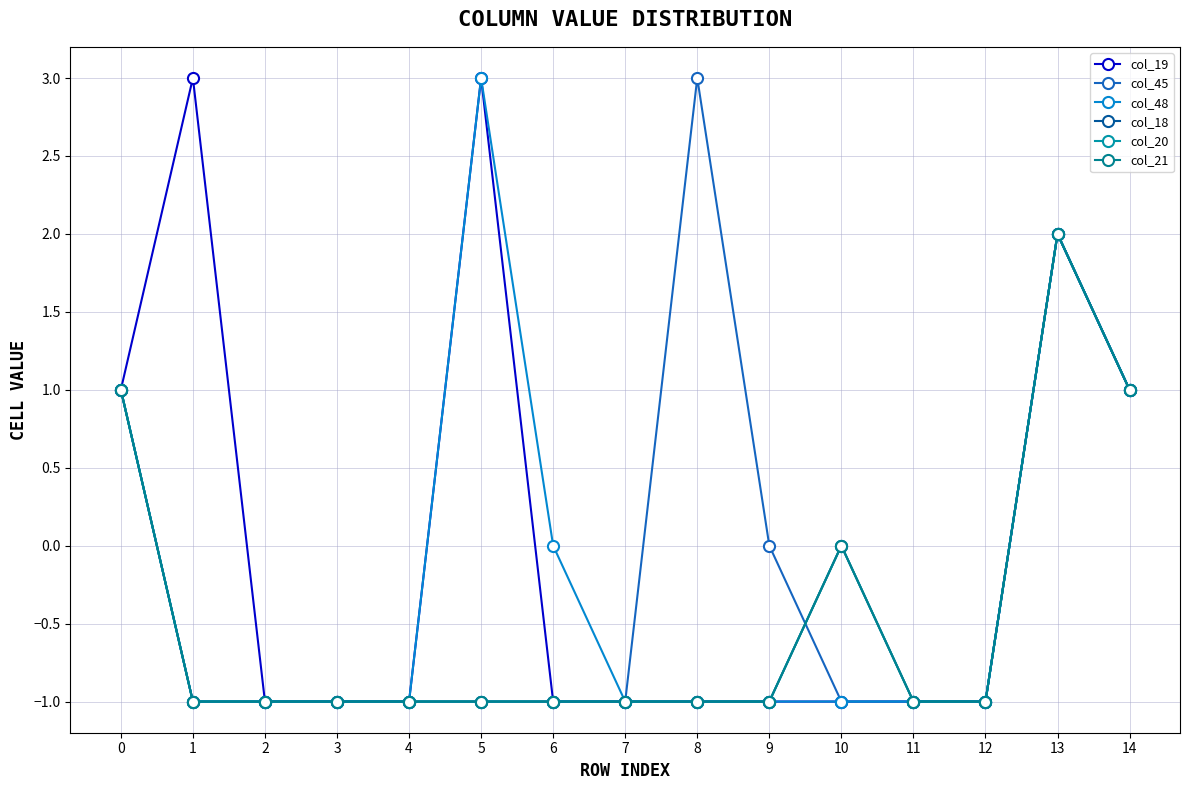

Which label corresponds to the smallest value in the chart?

2